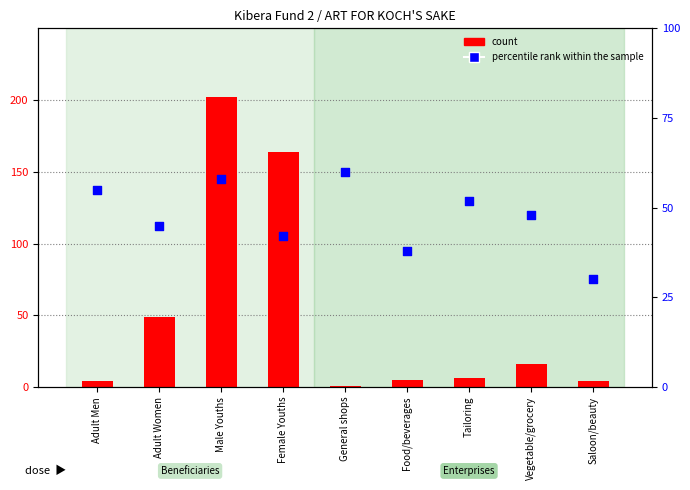

Which series contains the highest Y value?

count